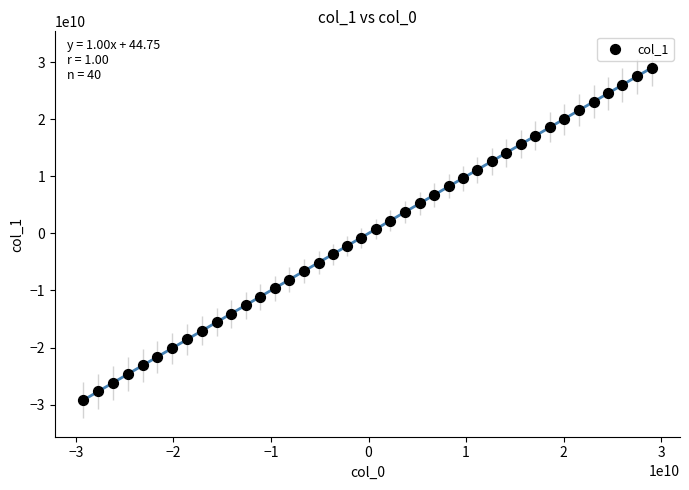

What is the range of Y values (max minus min)?

58208409344